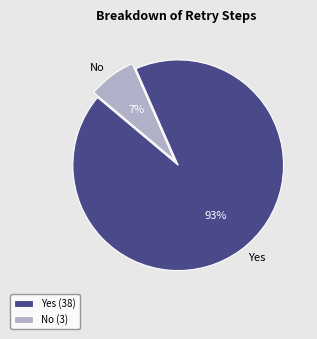

Does any single category account for the majority?

Yes